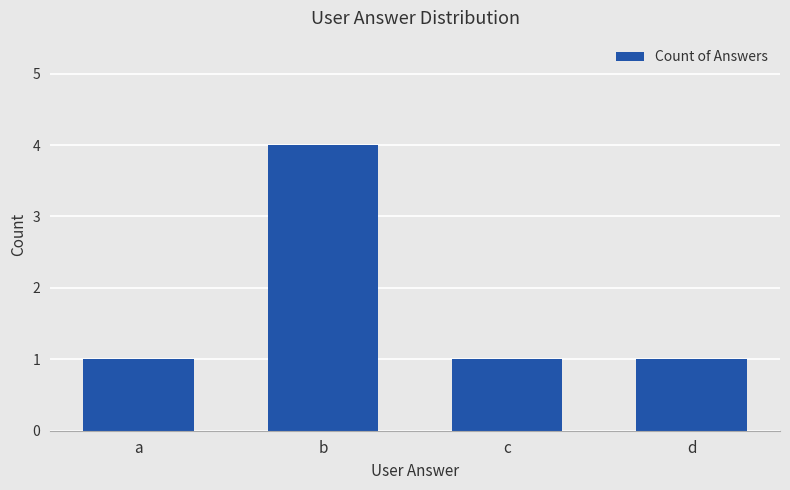

True or false: the data shows 1 at c.

True